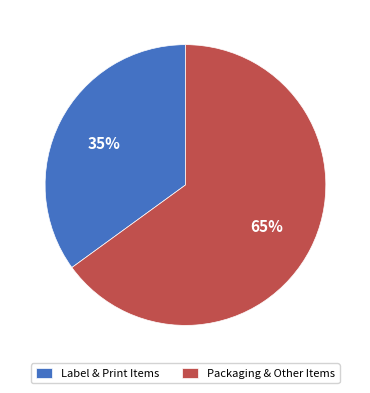

Is the sum of Packaging & Other Items and Label & Print Items greater than half?

Yes